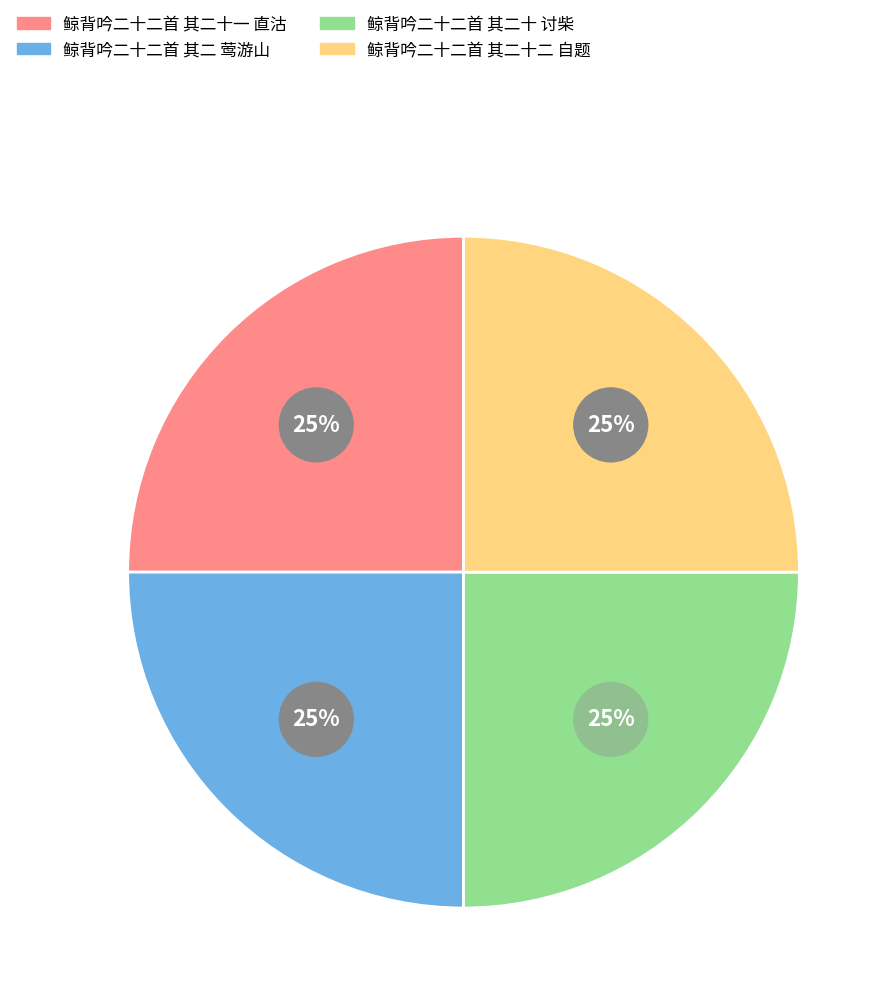

To the nearest percent, what portion does 鲸背吟二十二首 其二十一 直沽 represent?

25%